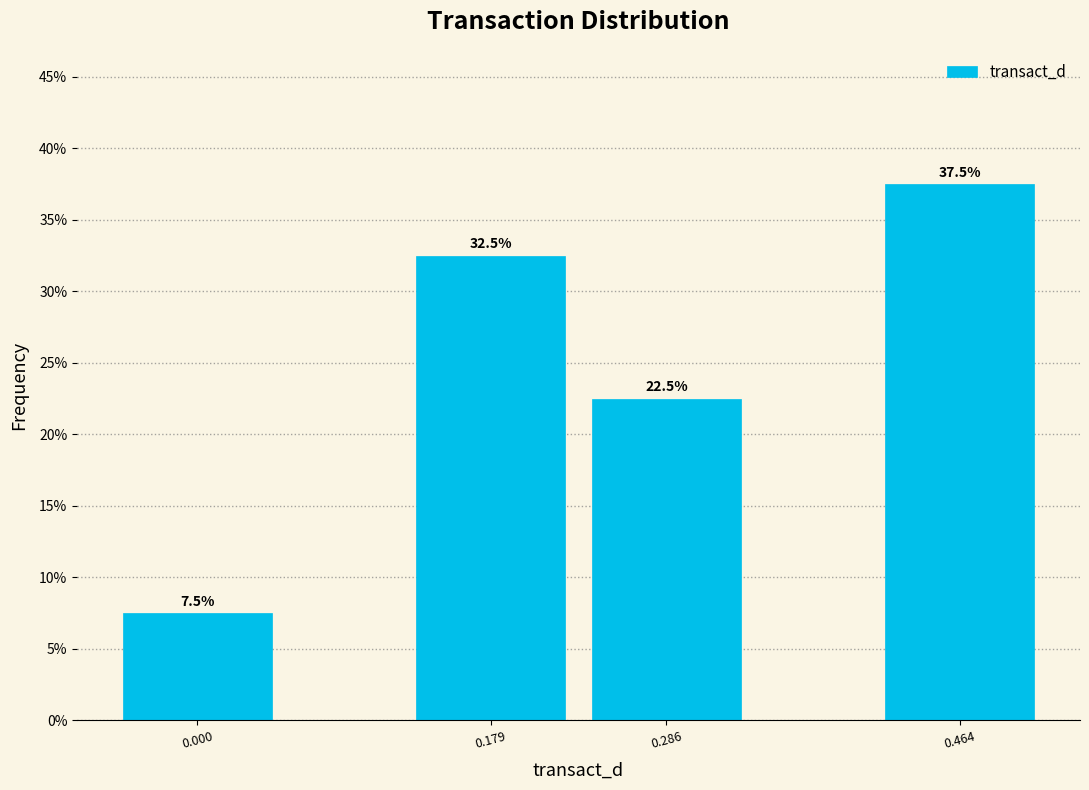

Reading right to left, list all the values displayed in this chart.

0.464=37.5	0.286=22.5	0.179=32.5	0.000=7.5